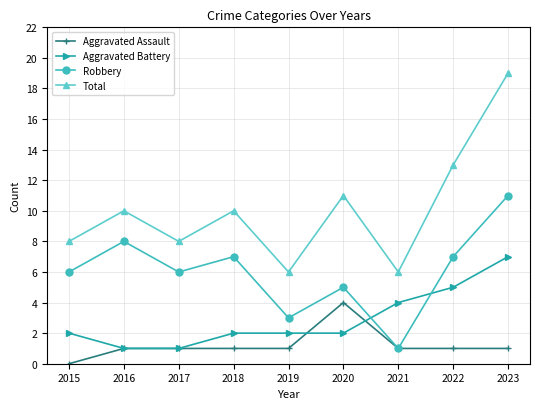

Which series has the largest total across all categories?

Total